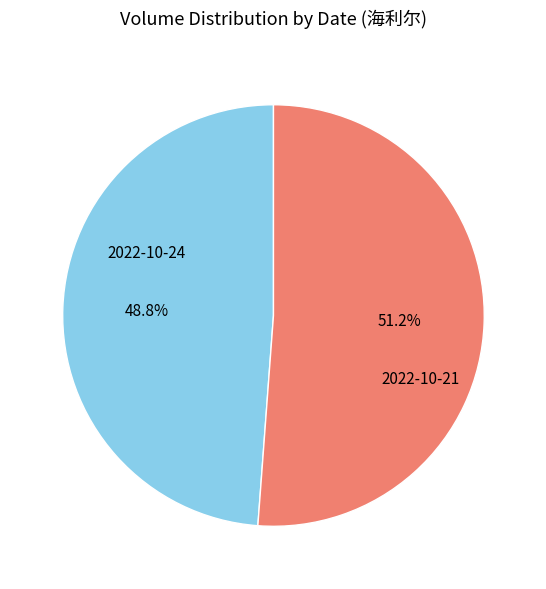

What is the ratio of the value at 2022-10-21 to the value at 2022-10-24?

1.0